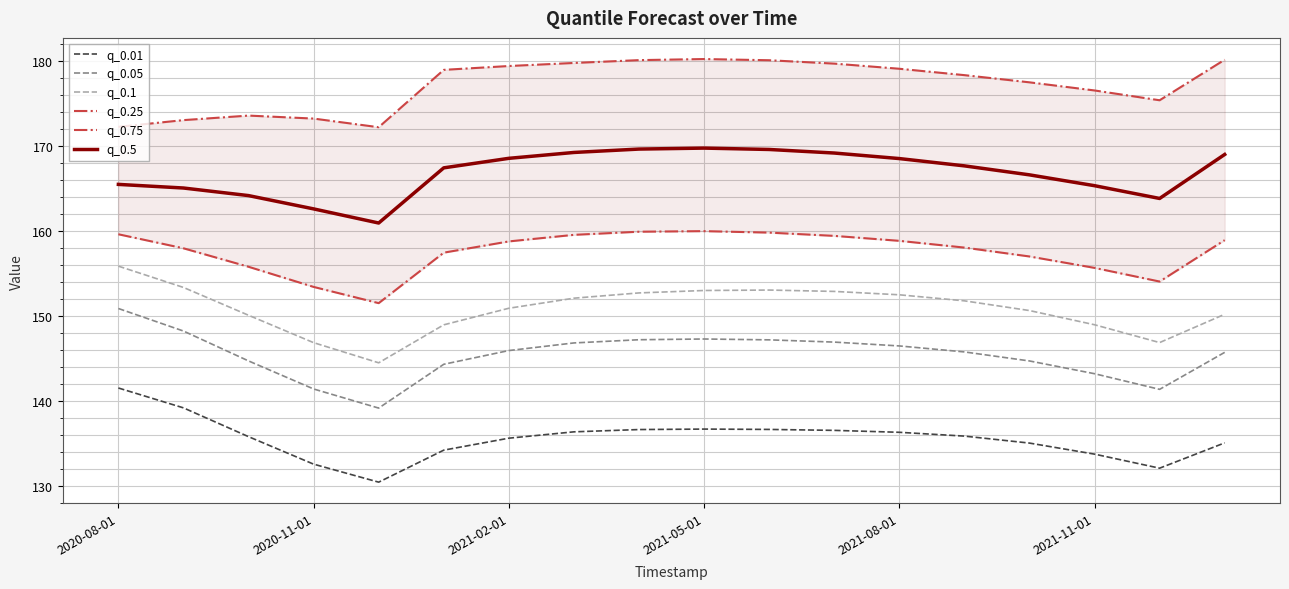

True or false: q_0.25 has more than 2 points higher than both neighbors.

False